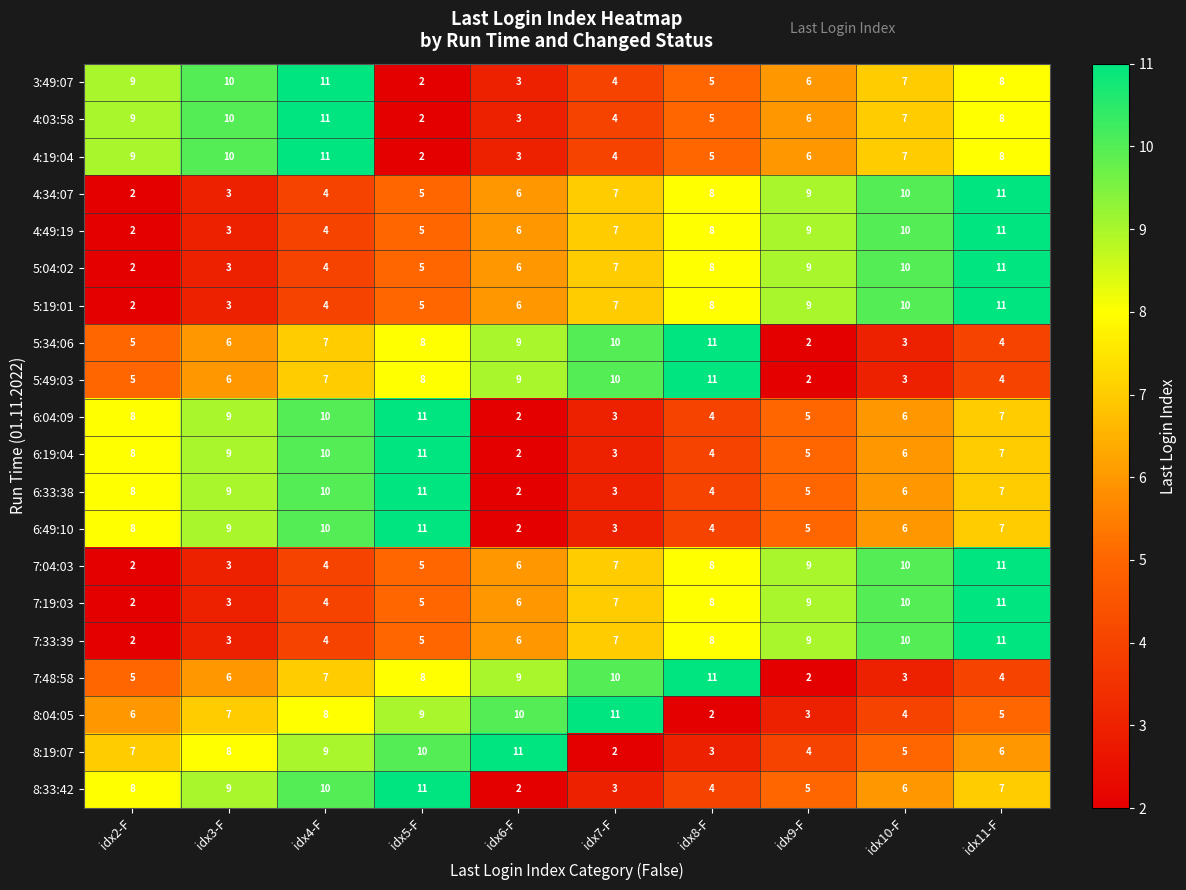

Rank the categories by 6:33:38 value from highest to lowest.

idx5-F, idx4-F, idx3-F, idx2-F, idx11-F, idx10-F, idx9-F, idx8-F, idx7-F, idx6-F